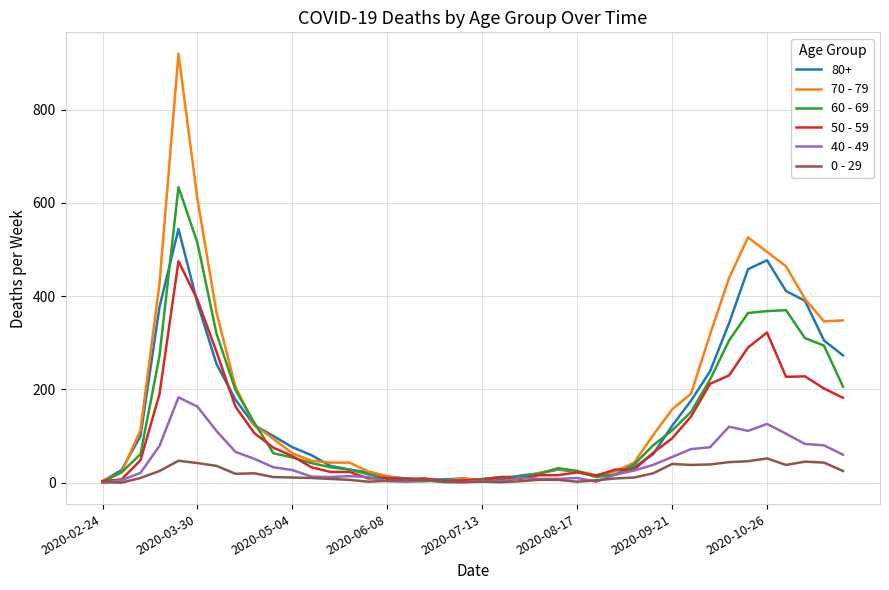

Which series has the largest range (max minus min)?

70 - 79